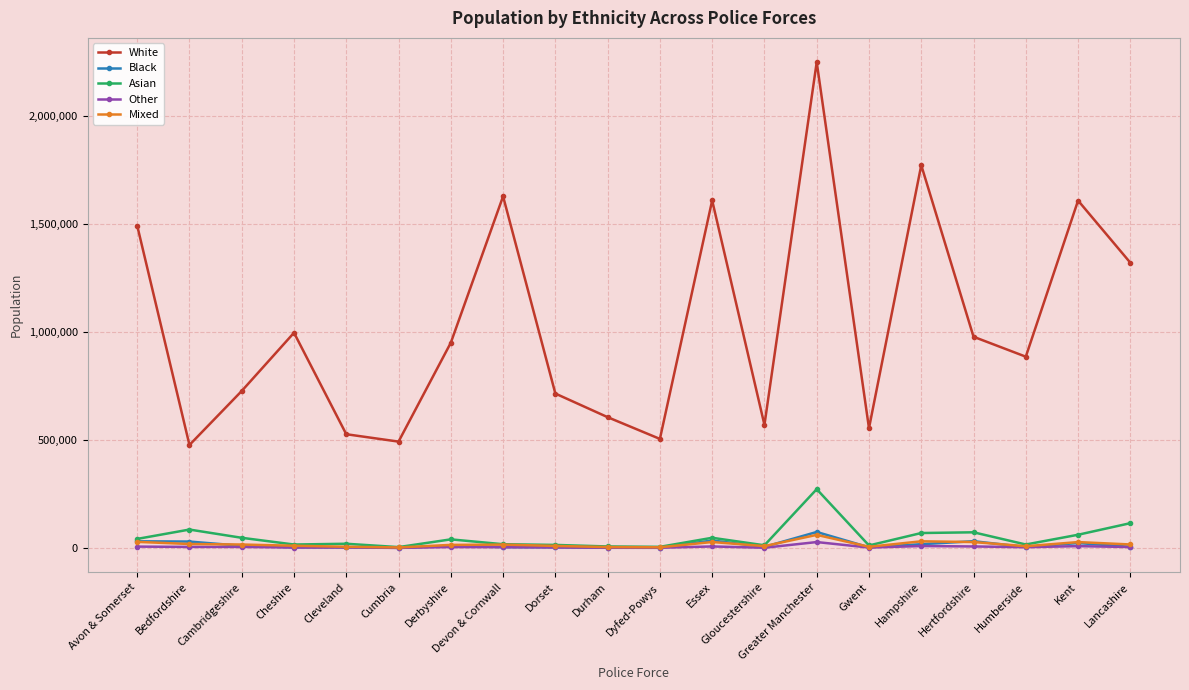

What are all the series names shown in the legend?

White, Black, Asian, Other, Mixed